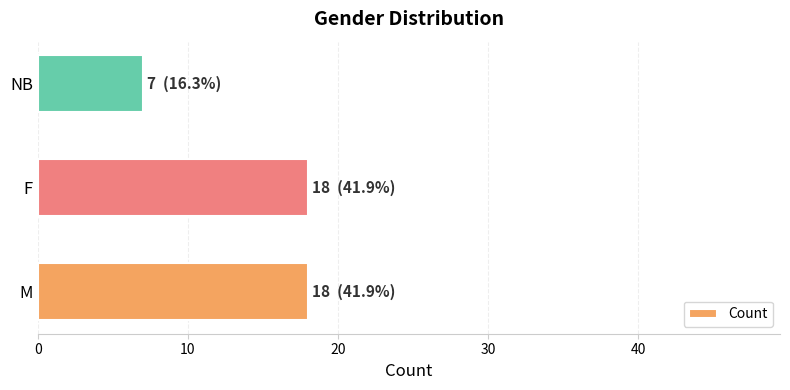

What is the difference between the values at NB and M?

11